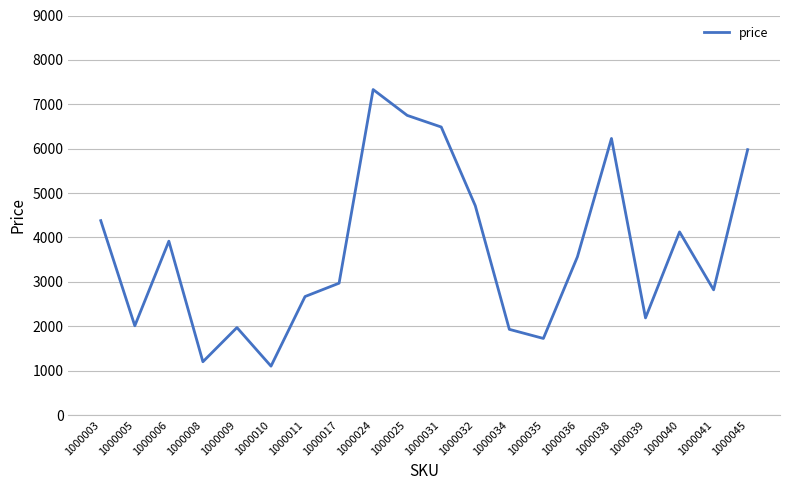

The chart shows a value of 3752 at 1000039. True or false?

False